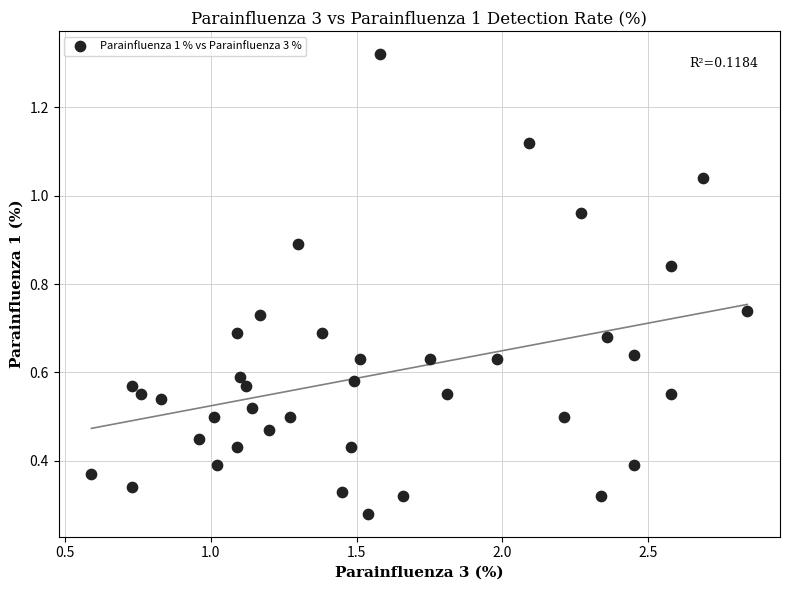

What is the range of X values (max minus min)?

2.2